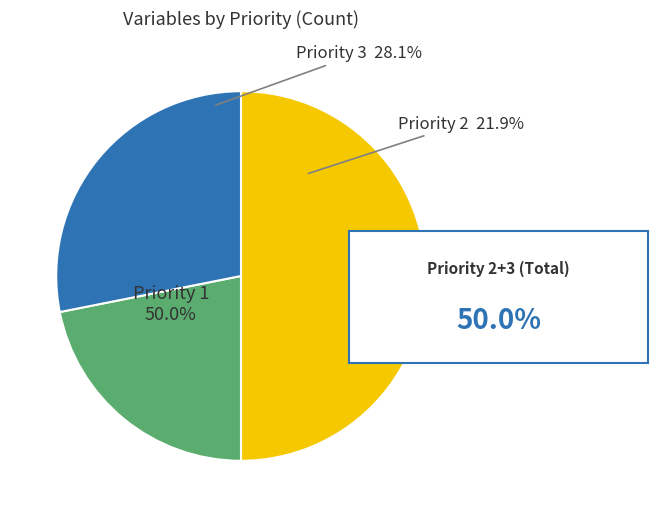

Which slice is the largest?

Priority 1